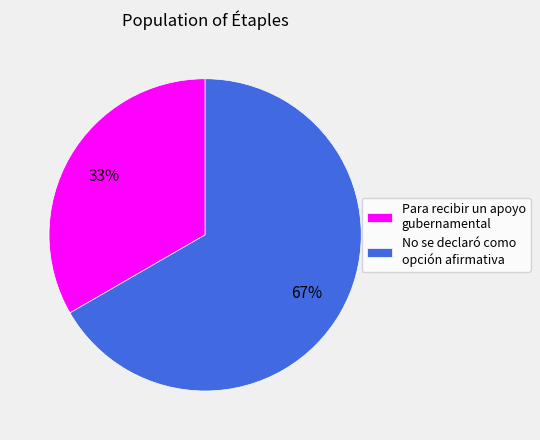

True or false: Para recibir un apoyo gubernamental accounts for 33% of the total.

True